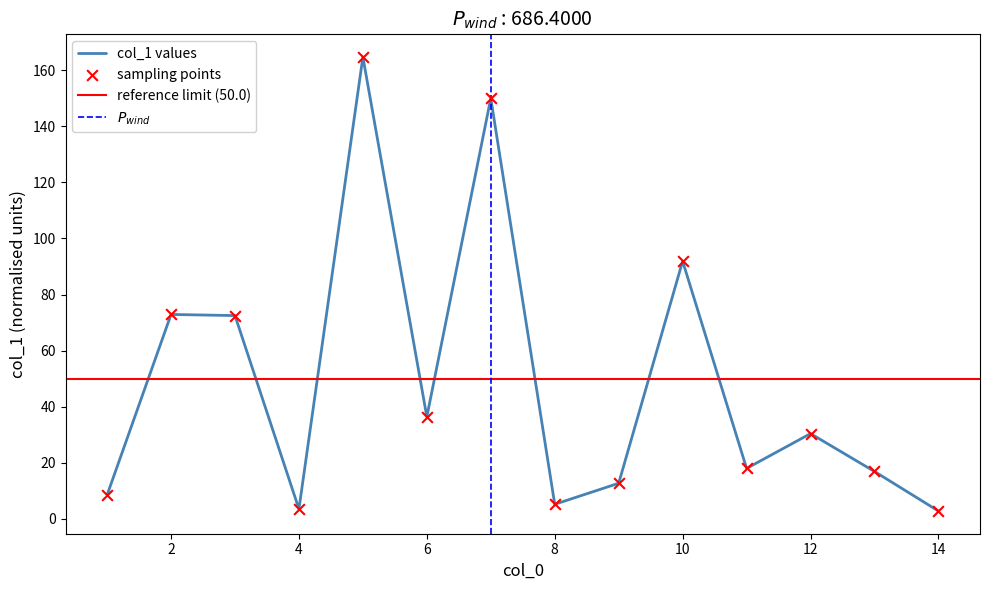

Between 13 and 7, which is larger?

7